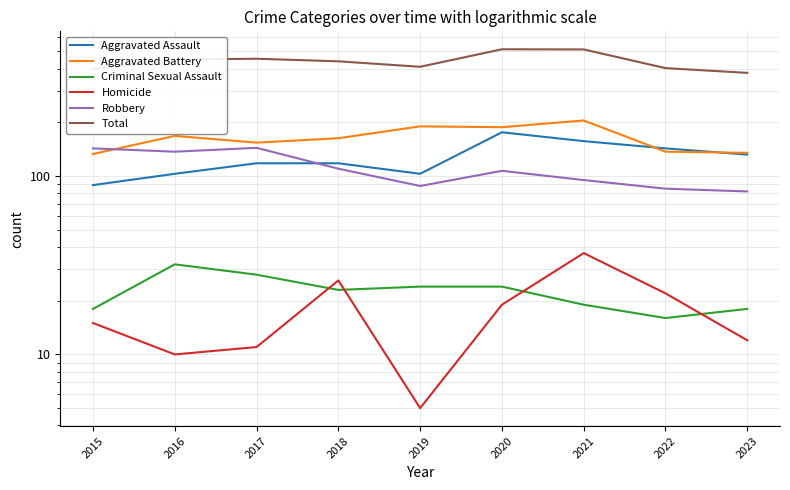

Is the value of Aggravated Assault at 2015 greater than the value of Criminal Sexual Assault at 2023?

Yes